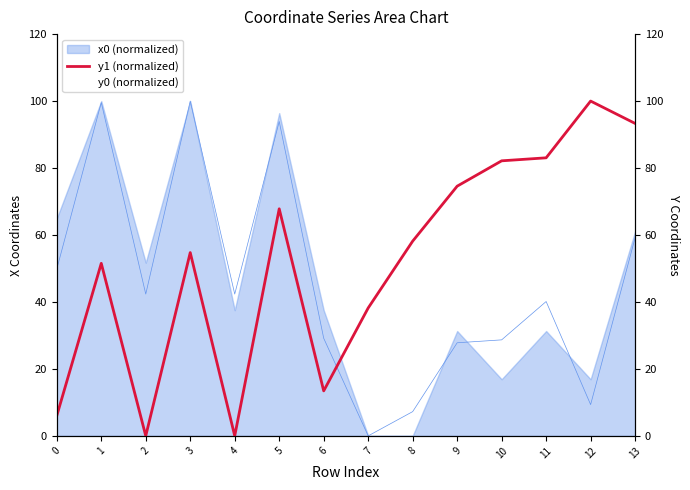

How many categories are shown in the chart?

14